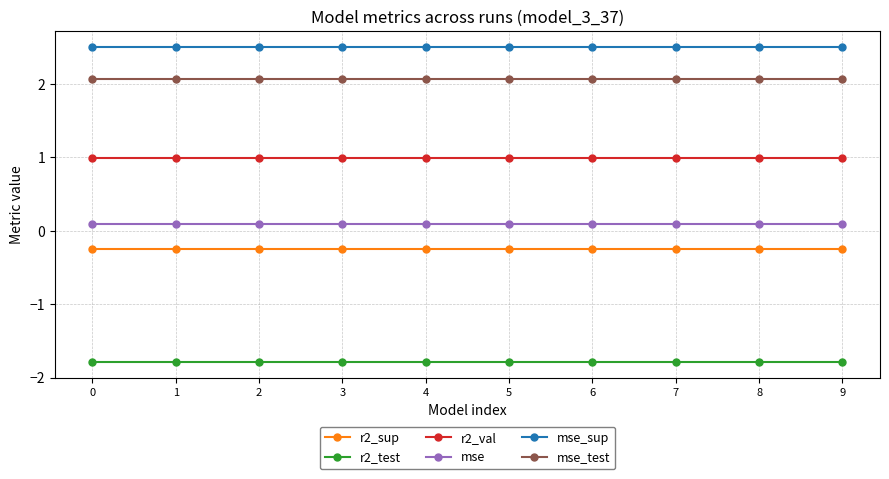

Which series has the largest total across all categories?

mse_sup